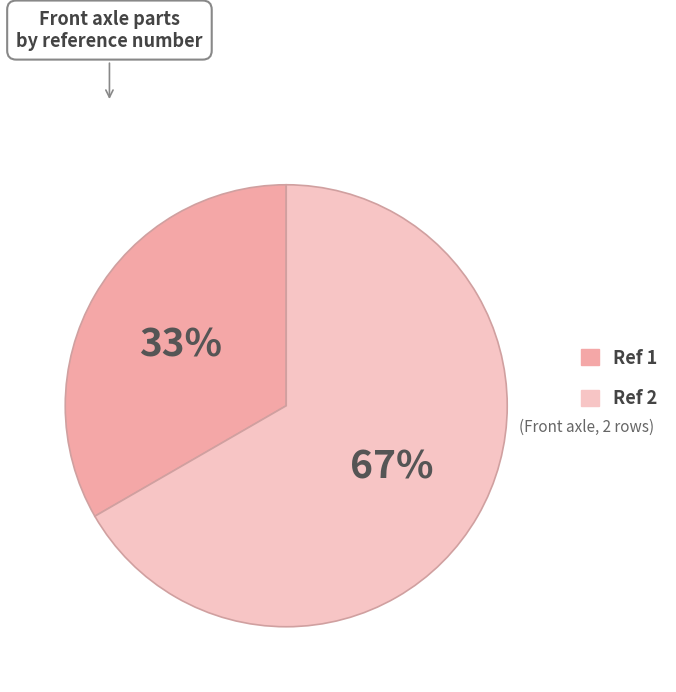

How many segments does this pie chart have?

2